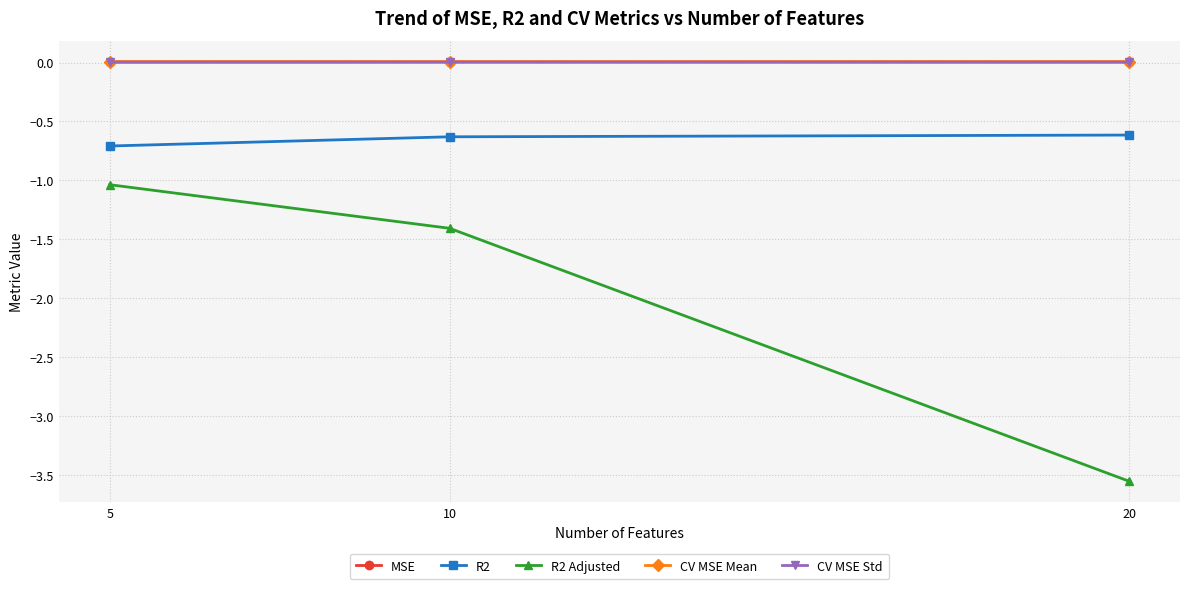

At how many categories does at least one series exceed -2?

3